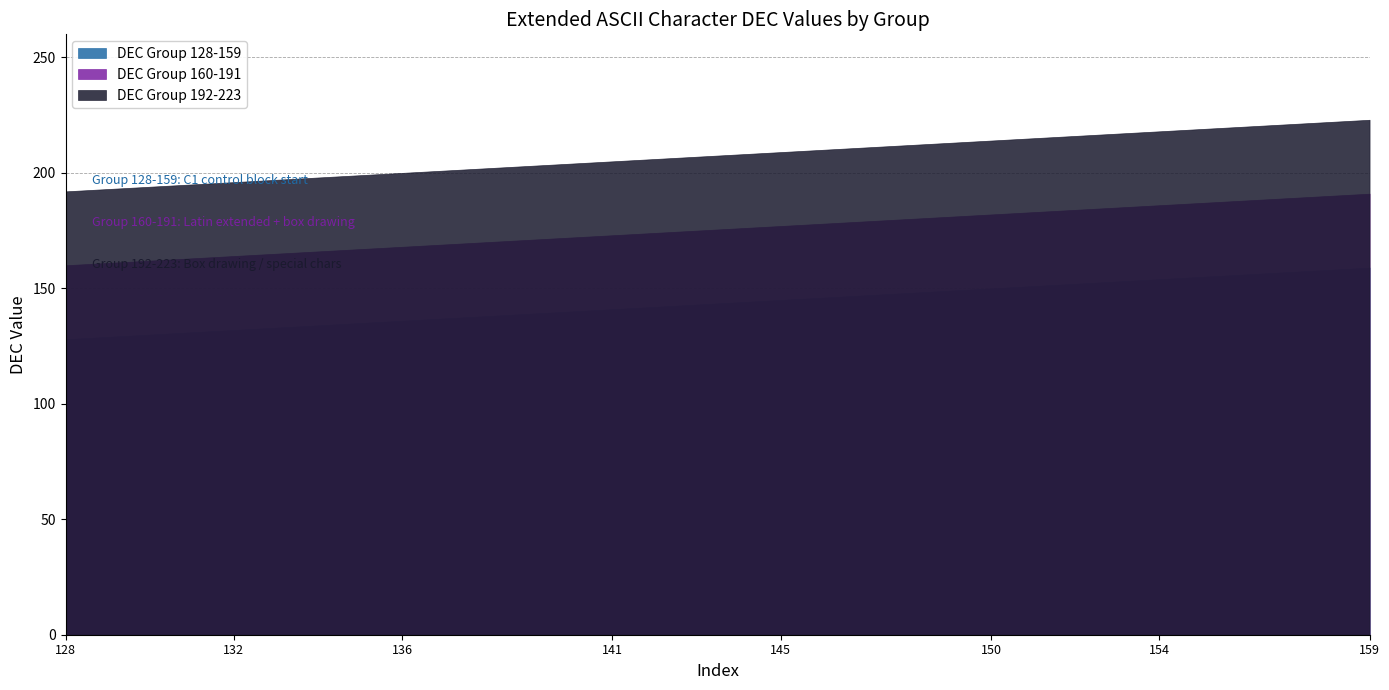

What is the difference between the second highest and second lowest values in the DEC Group 128-159 series?

29